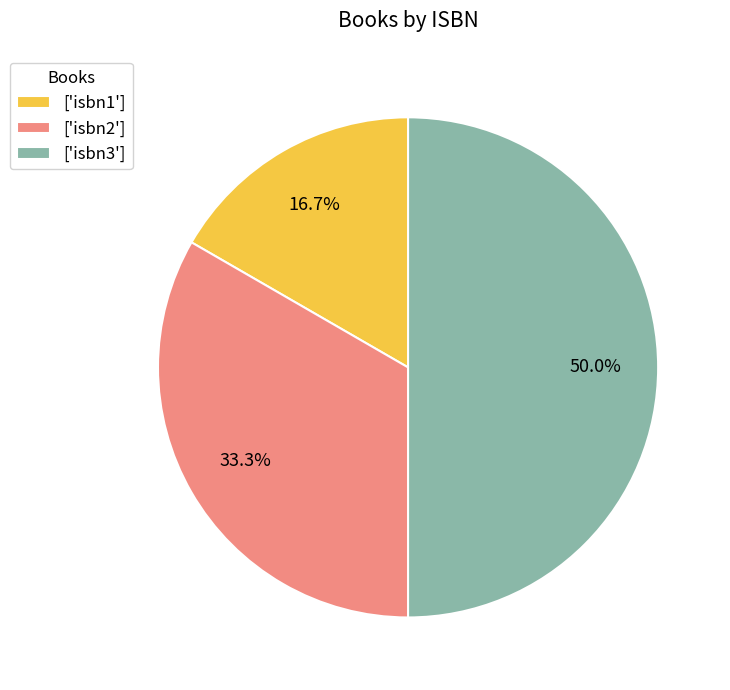

What is the ratio of the value at ['isbn1'] to the value at ['isbn2']?

0.5